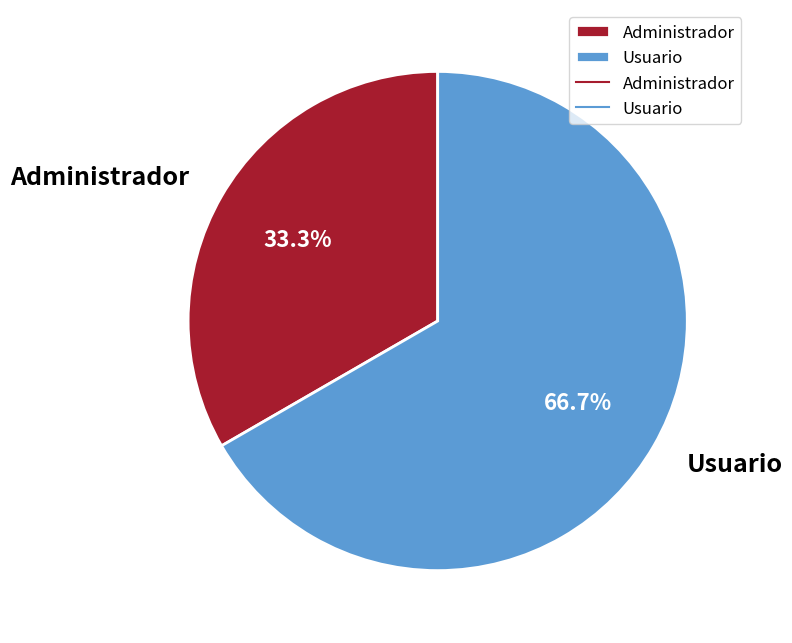

Is the sum of Administrador and Usuario greater than half?

Yes